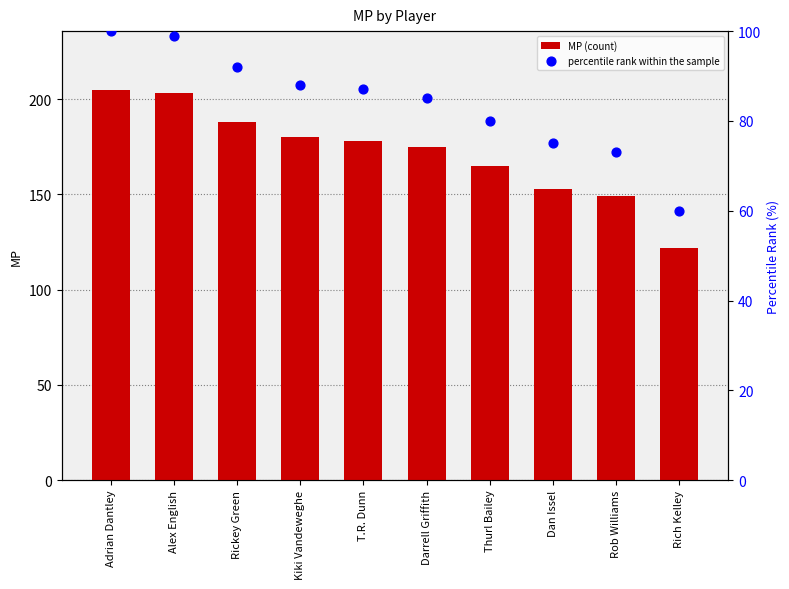

At how many categories does at least one series exceed 90?

10